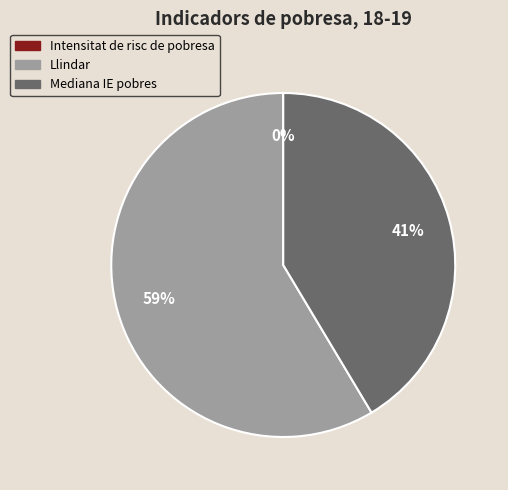

Which slice represents more than half of the pie?

Llindar